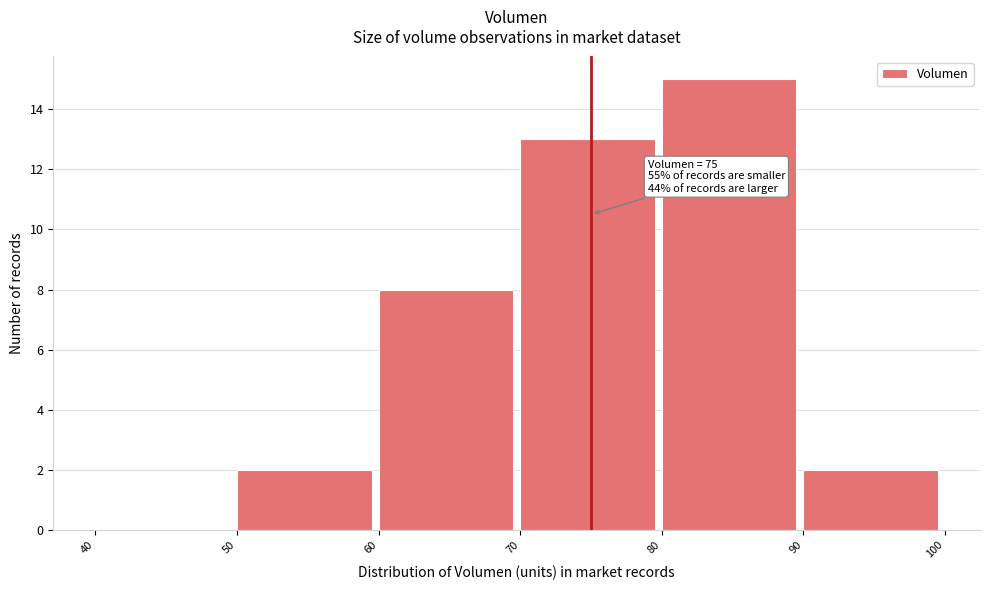

Which range on the x-axis has the tallest bar?

80 to 90